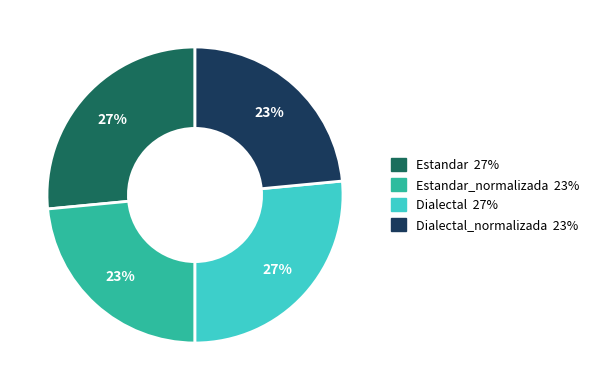

Is there a majority slice in this chart?

No